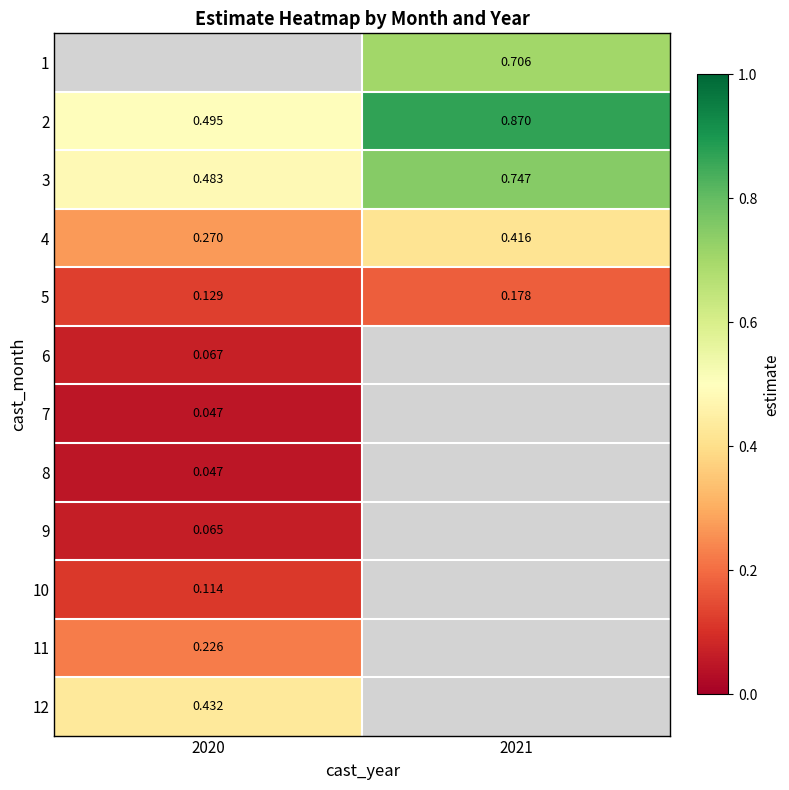

Count the number of categories in the chart.

2